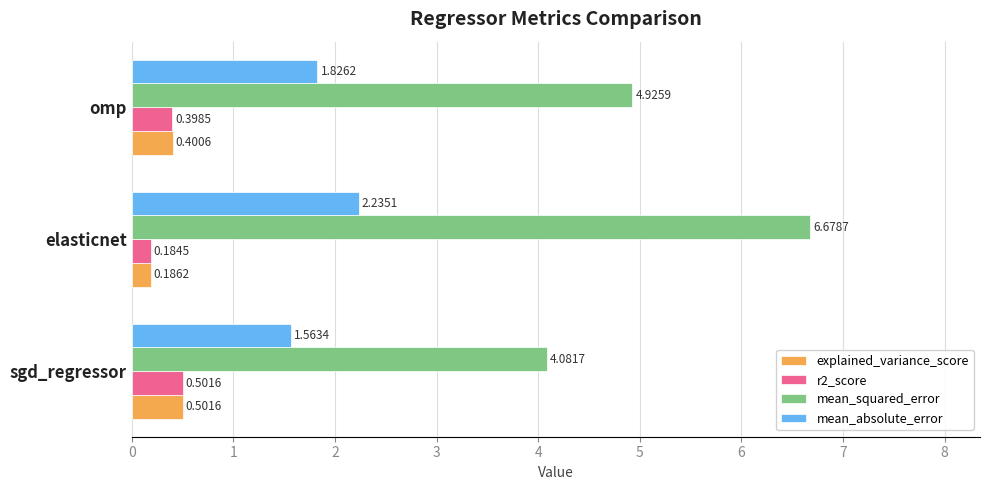

What is the sum of all explained_variance_score values?

1.1